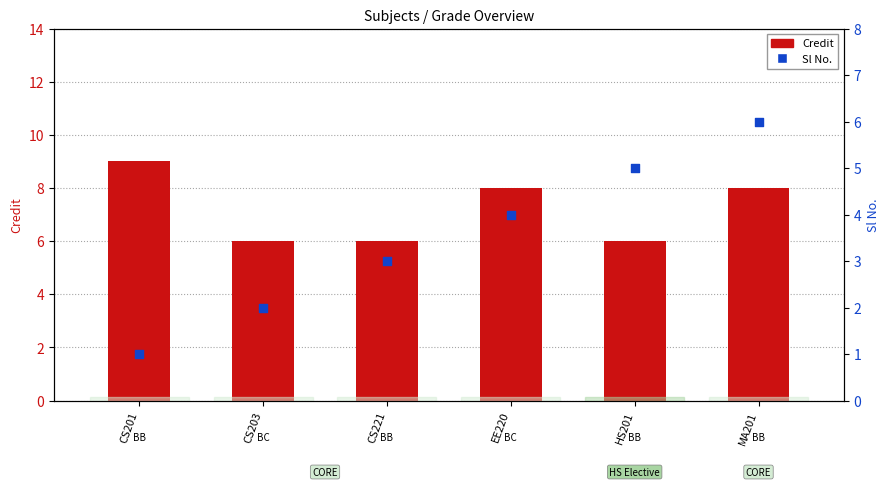

Is the value of Sl No. at HS201 greater than the value of Credit at CS201?

No